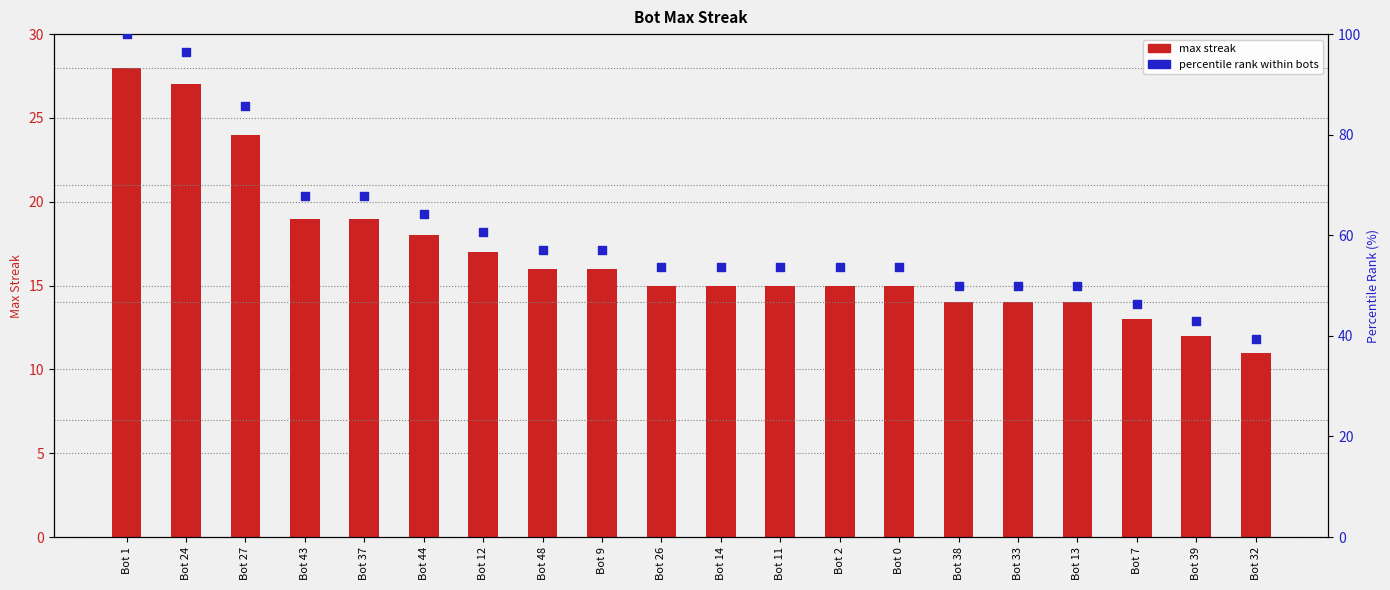

Is the value of maxStreak at Bot 26 greater than the value of percentile rank within bots at Bot 13?

No